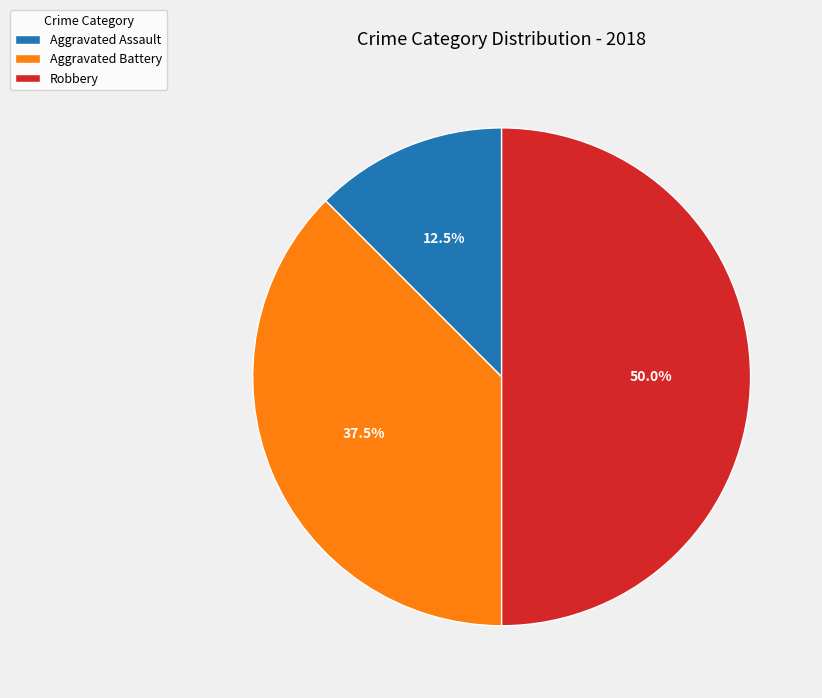

True or false: Aggravated Battery accounts for 45% of the total.

False